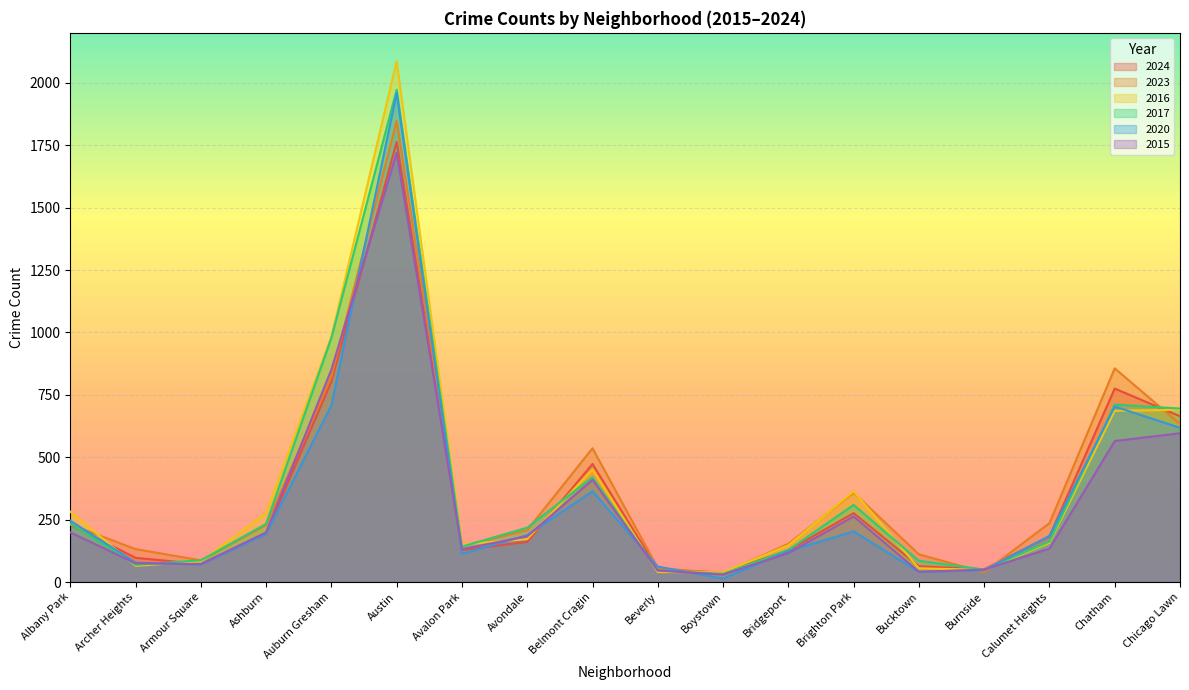

Does the chart display data point markers on the line(s)?

No